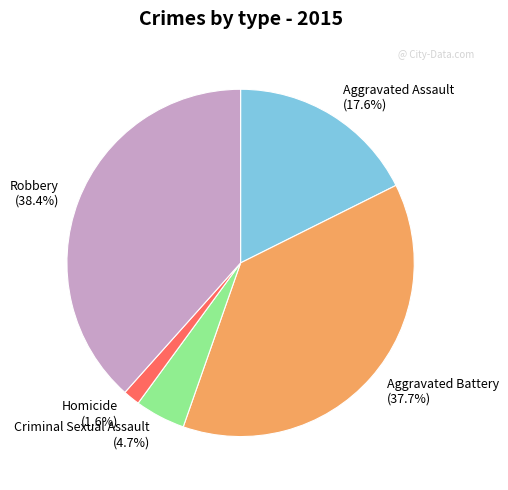

Combined, do Aggravated Assault (17.6%) and Robbery (38.4%) account for over 50%?

Yes